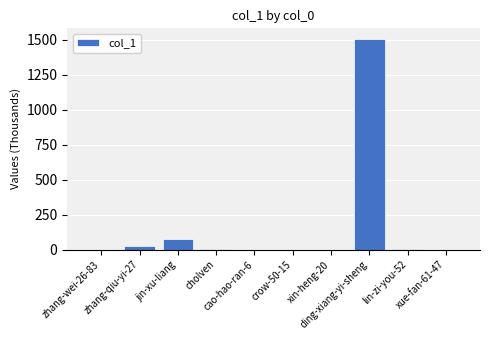

What is the sum of all values?

1613.7